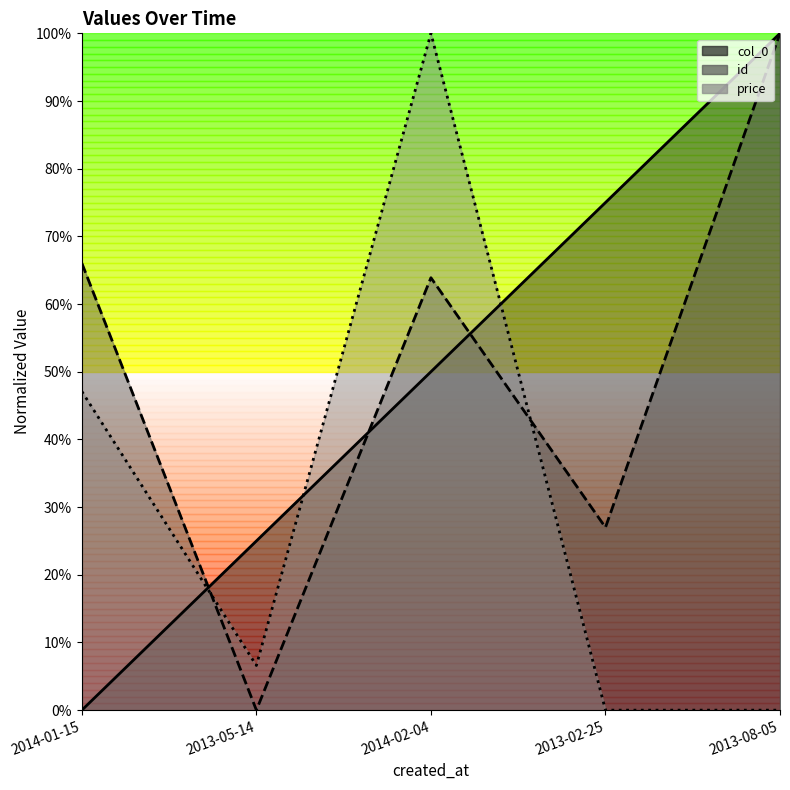

At which category does id reach its first local peak?

2014-02-04